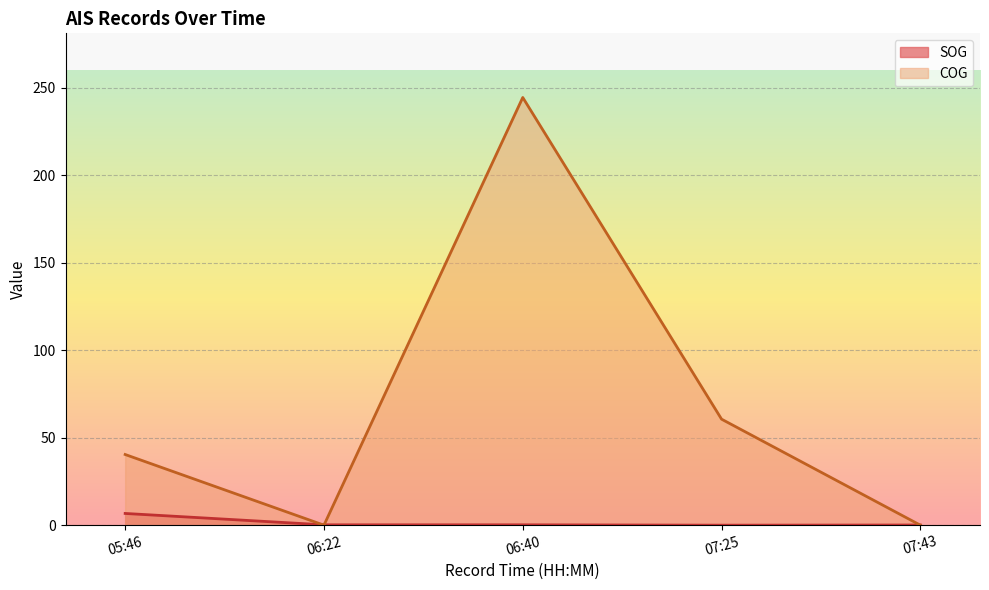

How many values in the COG series exceed 40?

3